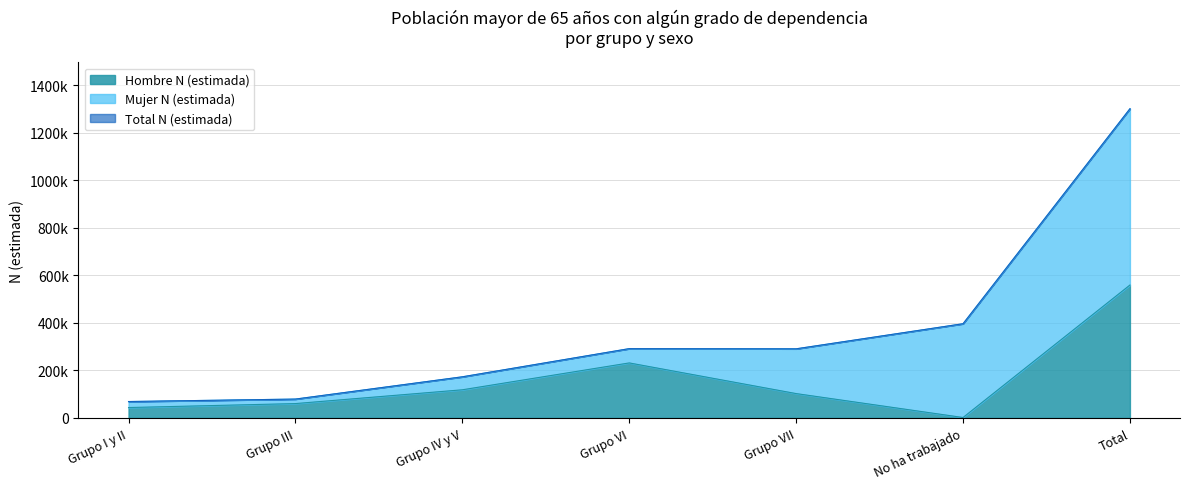

Where does the Total N (estimada) series first go above 291096?

Grupo VI